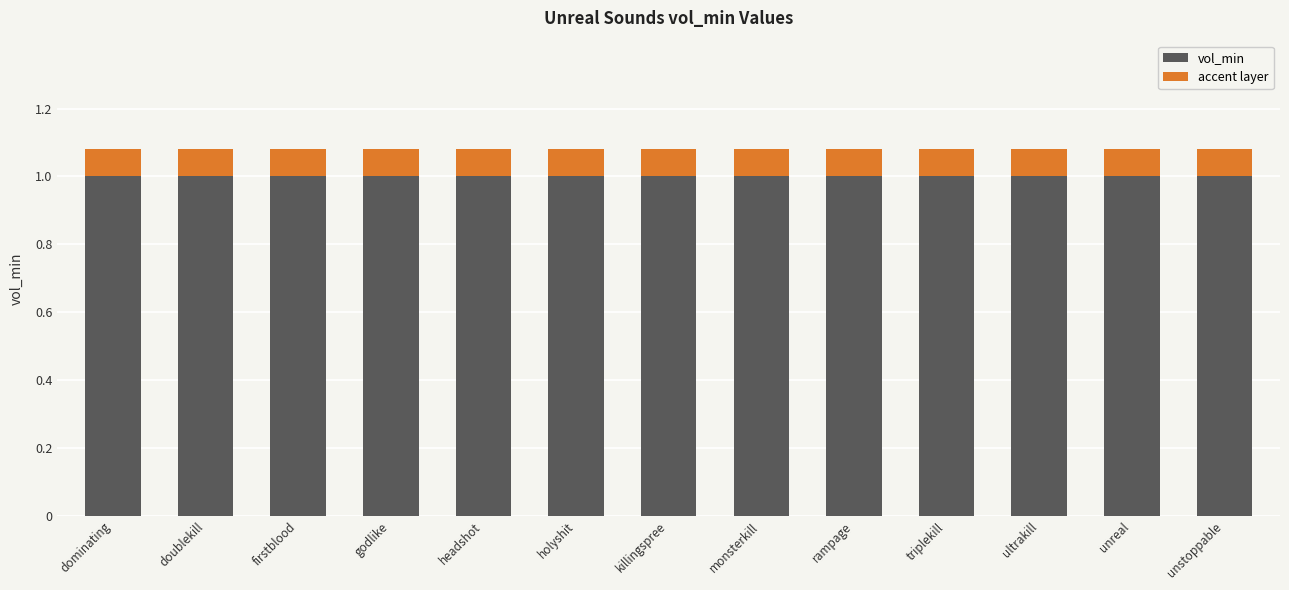

What is the minimum value for vol_min?

1.0